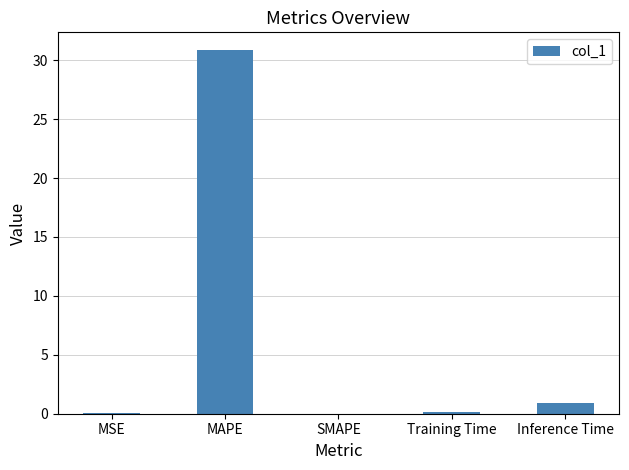

What is the sum of all values?

31.9